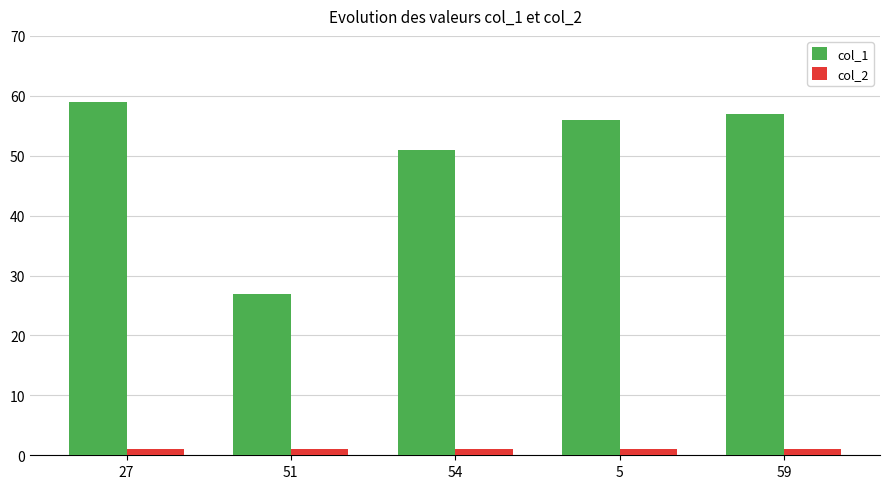

Which series has the largest total across all categories?

col_1